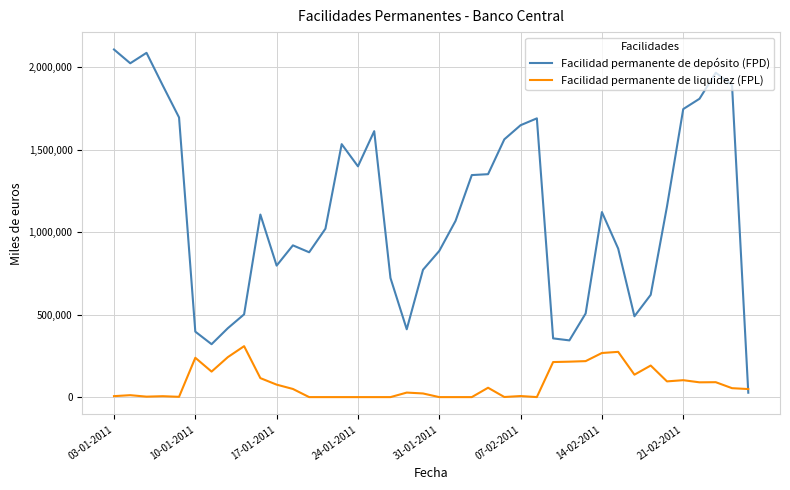

Which series has the largest total across all categories?

Facilidad permanente de depósito (FPD)